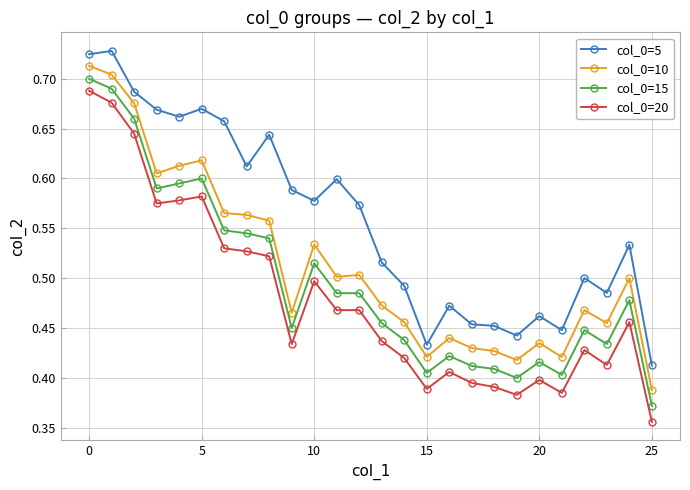

Which series has the largest total across all categories?

col_0=5